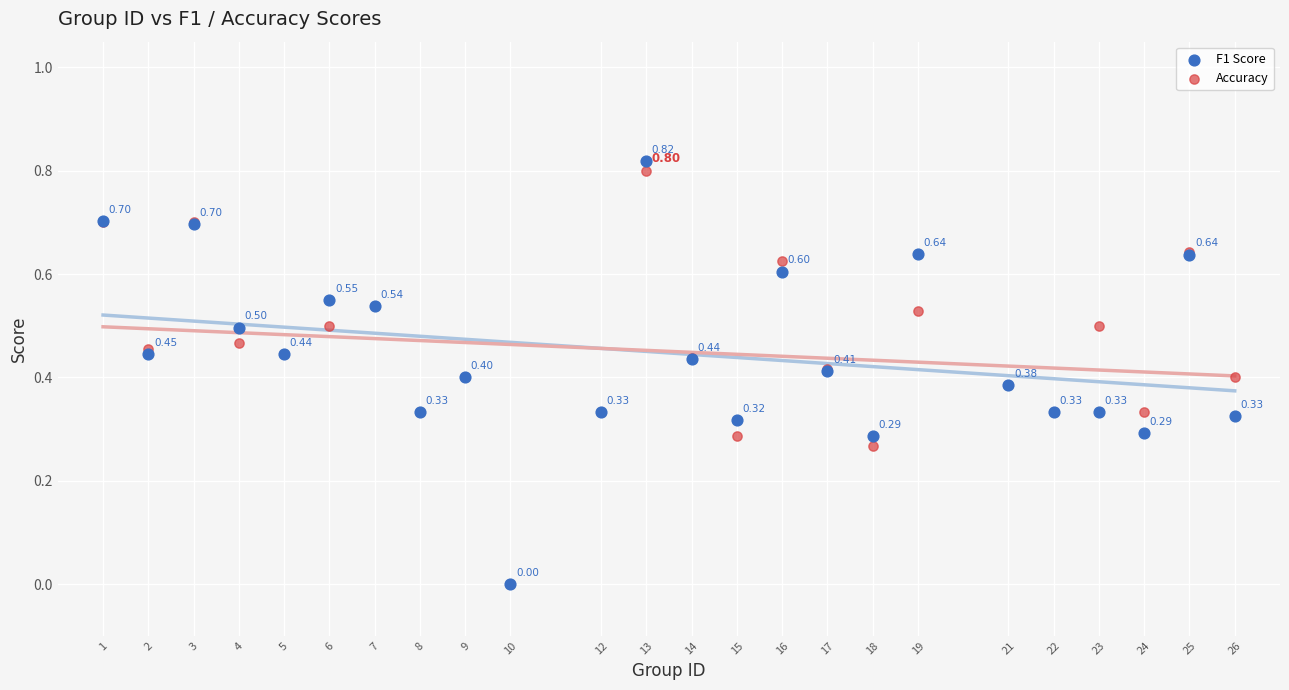

What are all the series names shown in the legend?

F1 Score, Accuracy